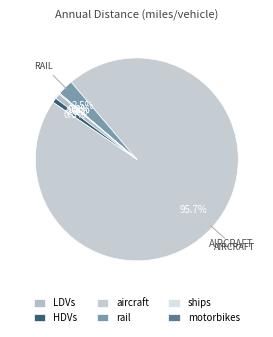

Approximately how many times larger is the value at motorbikes compared to LDVs?

0.2